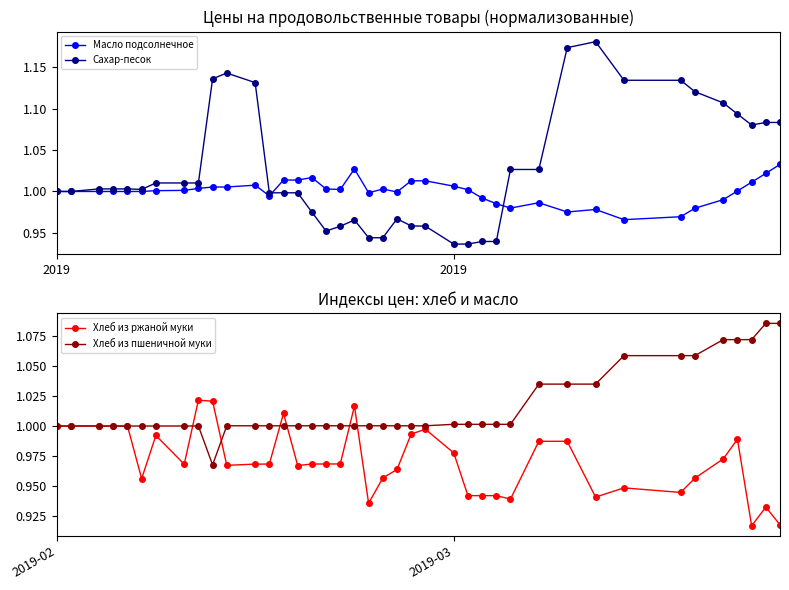

True or false: Хлеб из ржаной муки has more than 1 interior local peaks.

True